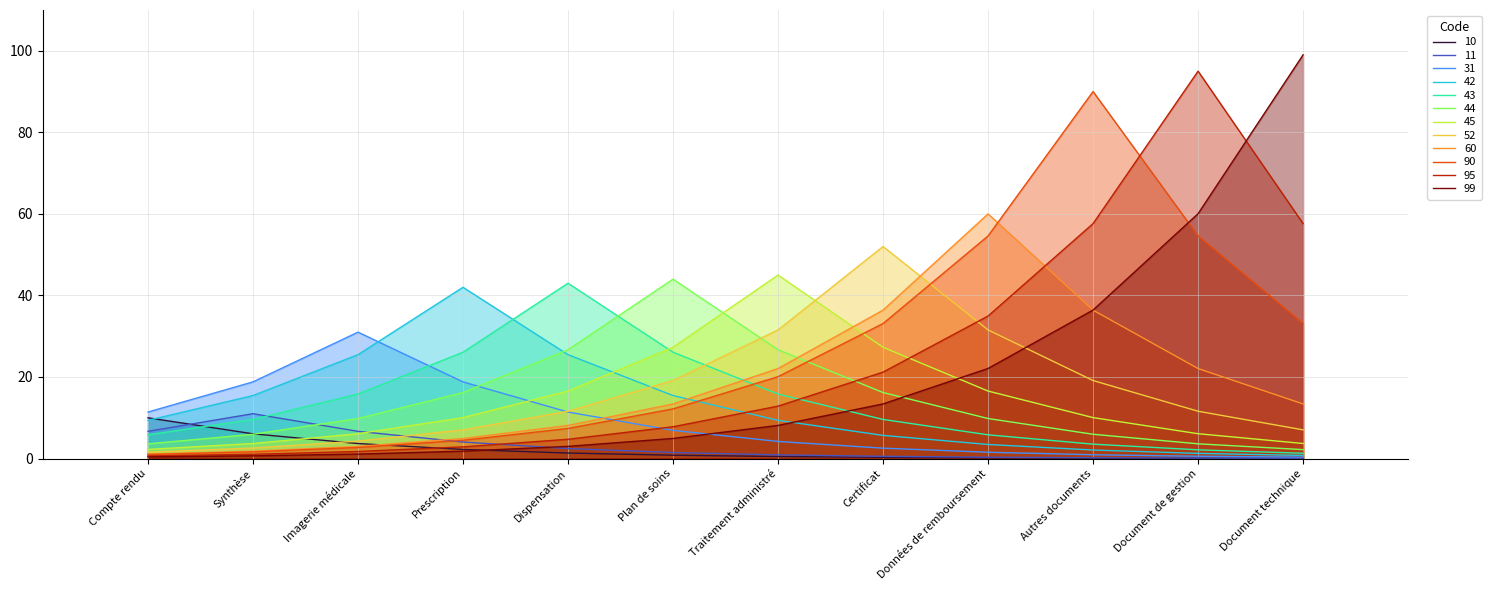

The value of 44 at Données de remboursement is 17.6. True or false?

False